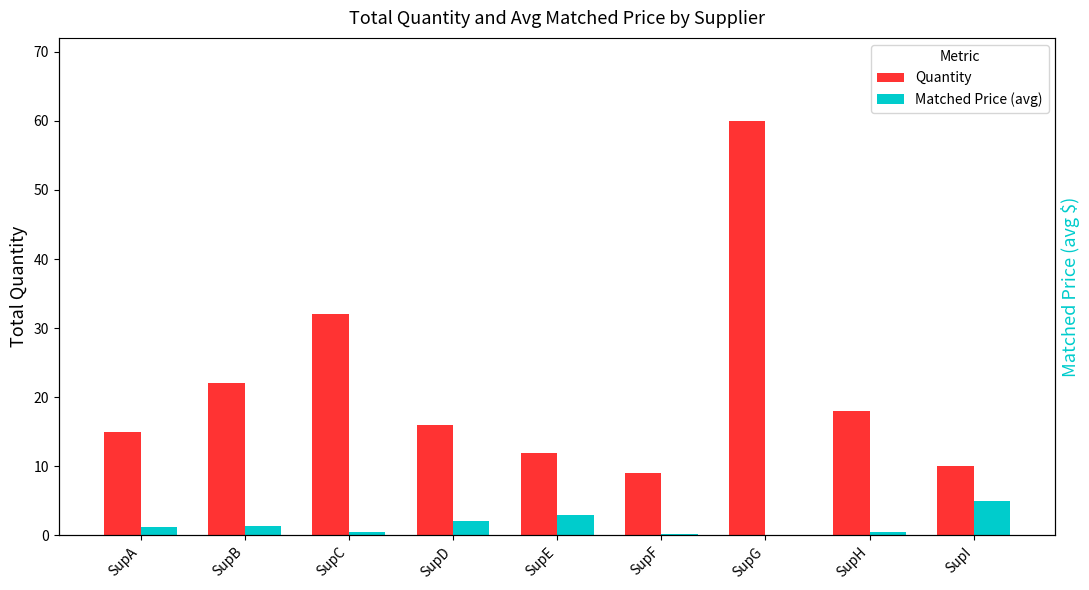

What is the sum of all Matched Price (avg) values?

14.0